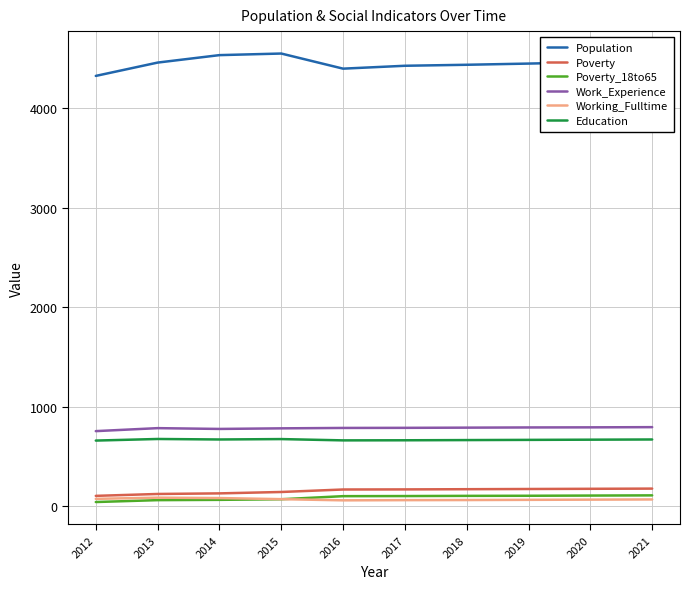

True or false: Work_Experience and Poverty cross at least once.

False